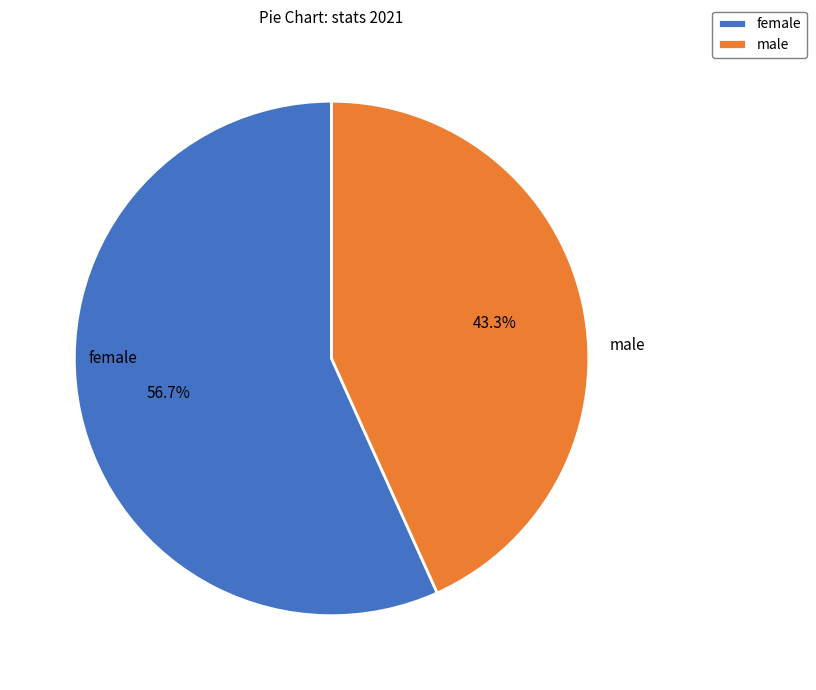

What is the ratio of the value at female to the value at male?

1.3